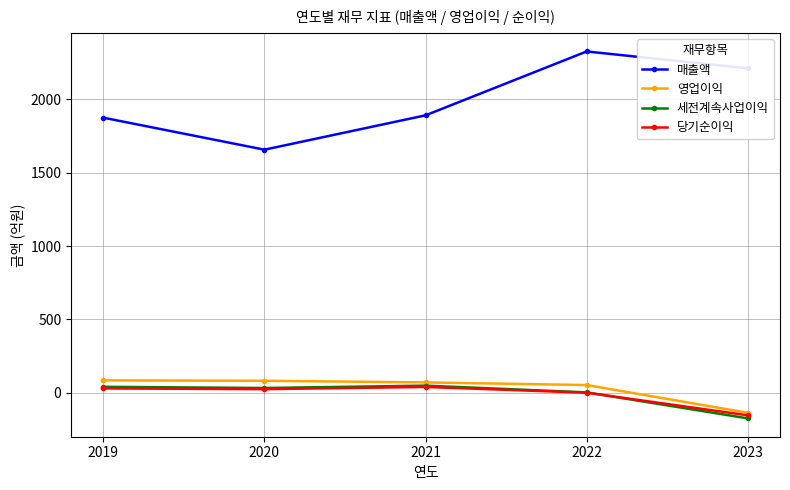

Which category has the lowest value across all series?

2023